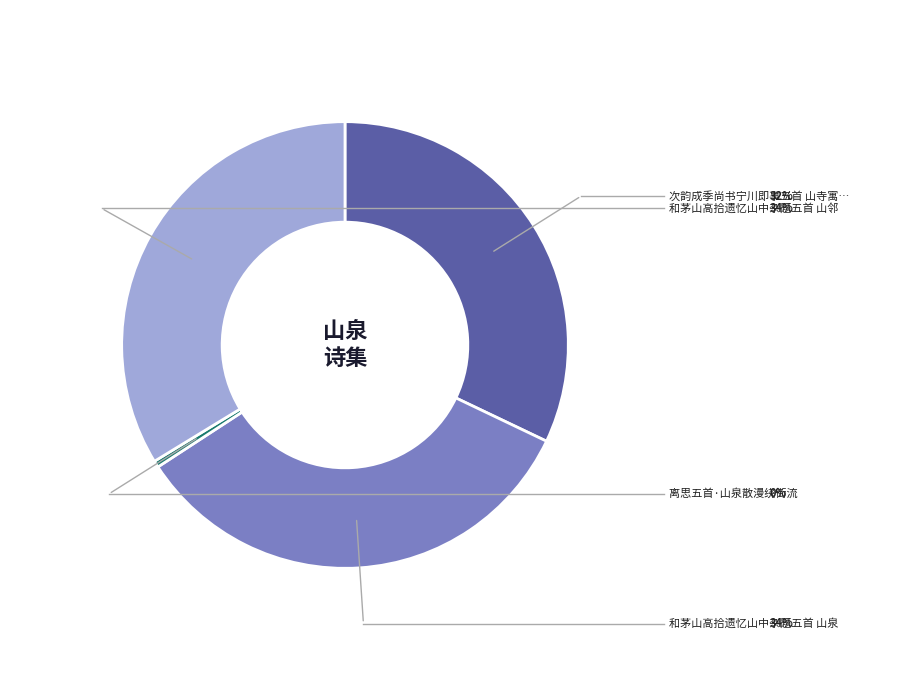

Is there a majority slice in this chart?

No